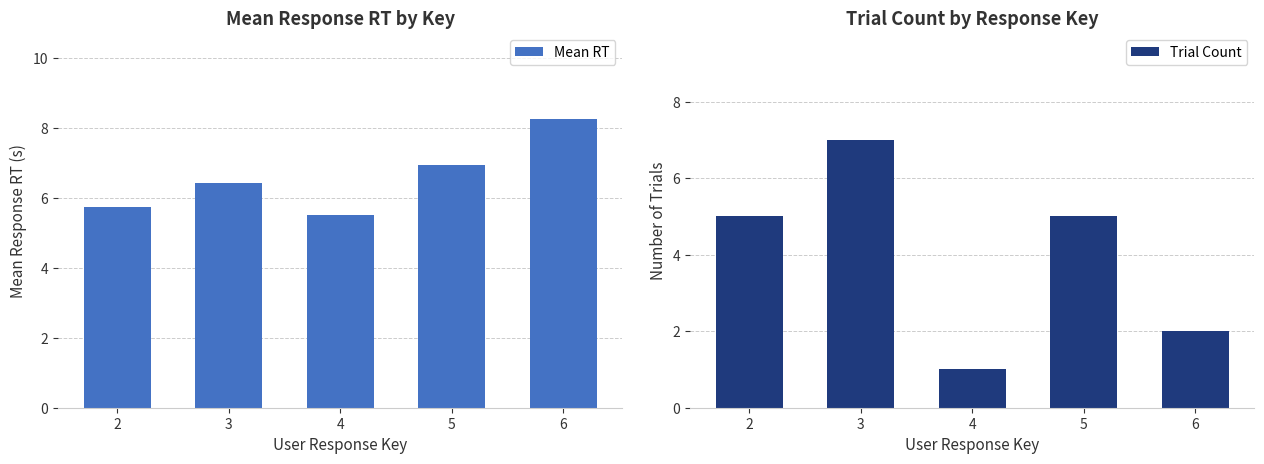

The Trial Count series shows 2.9 at 6. True or false?

False